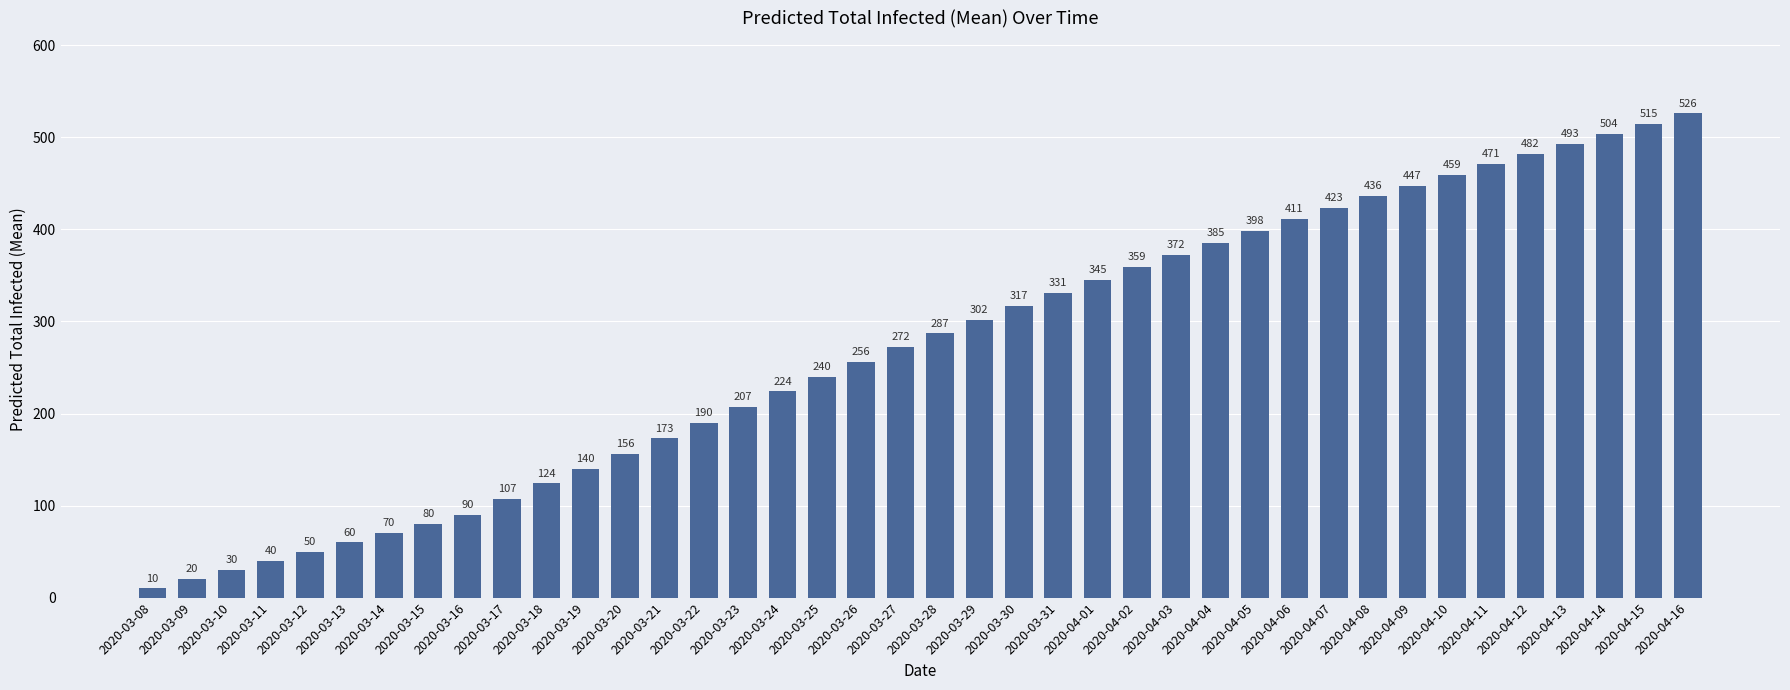

Approximately how many times larger is the value at 2020-03-26 compared to 2020-03-08?

25.6